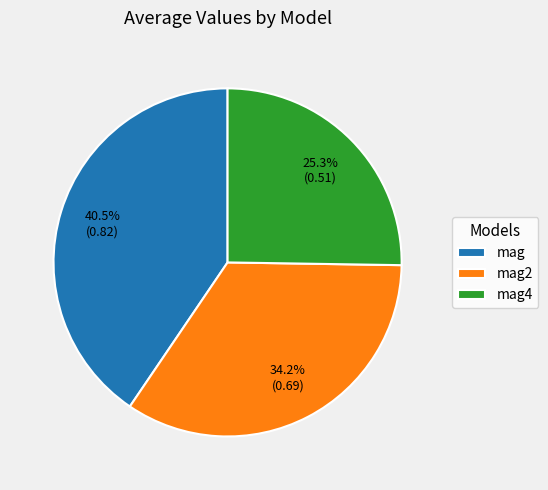

Combined, do mag4 and mag2 account for over 50%?

Yes